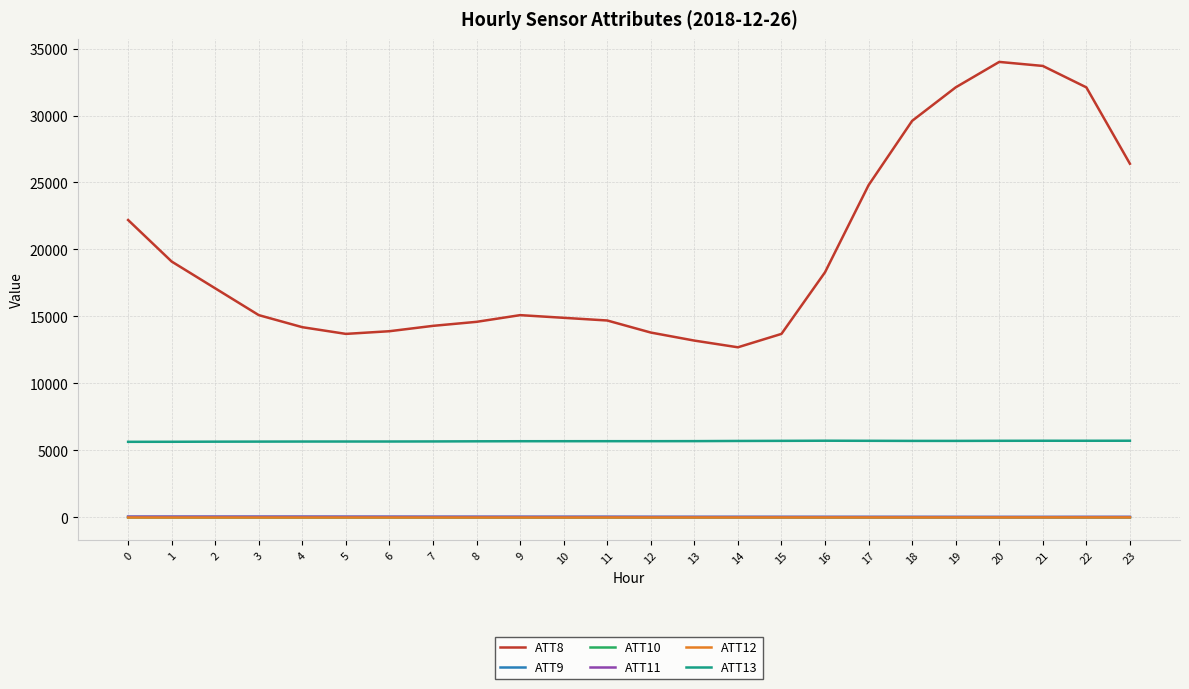

What is the approximate value of ATT10 at 2?

-3.4